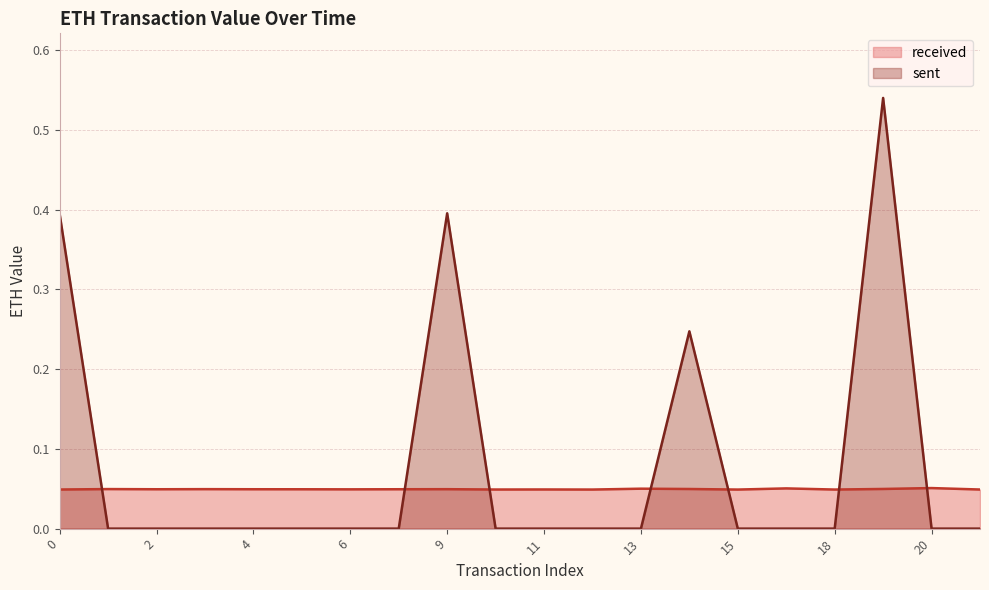

True or false: sent and received intersect in this chart.

True